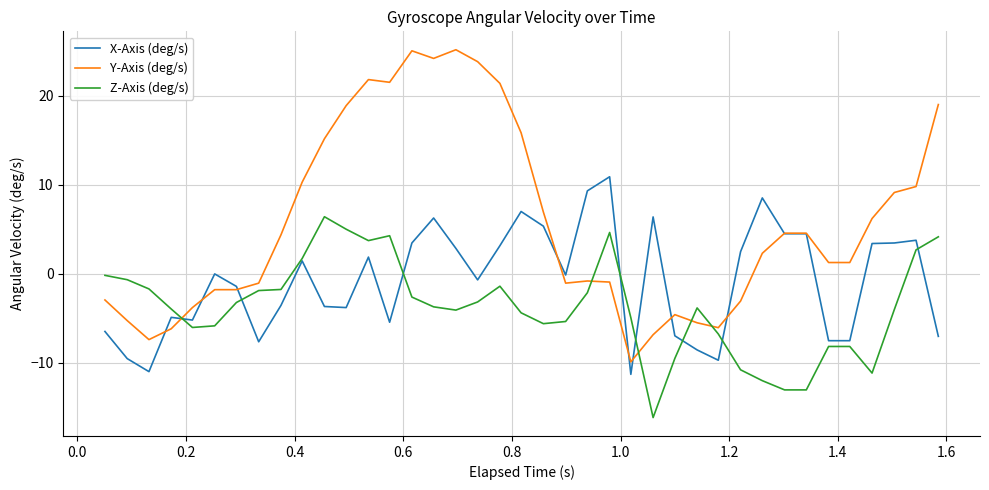

Which series has the largest total across all categories?

Y-Axis (deg/s)